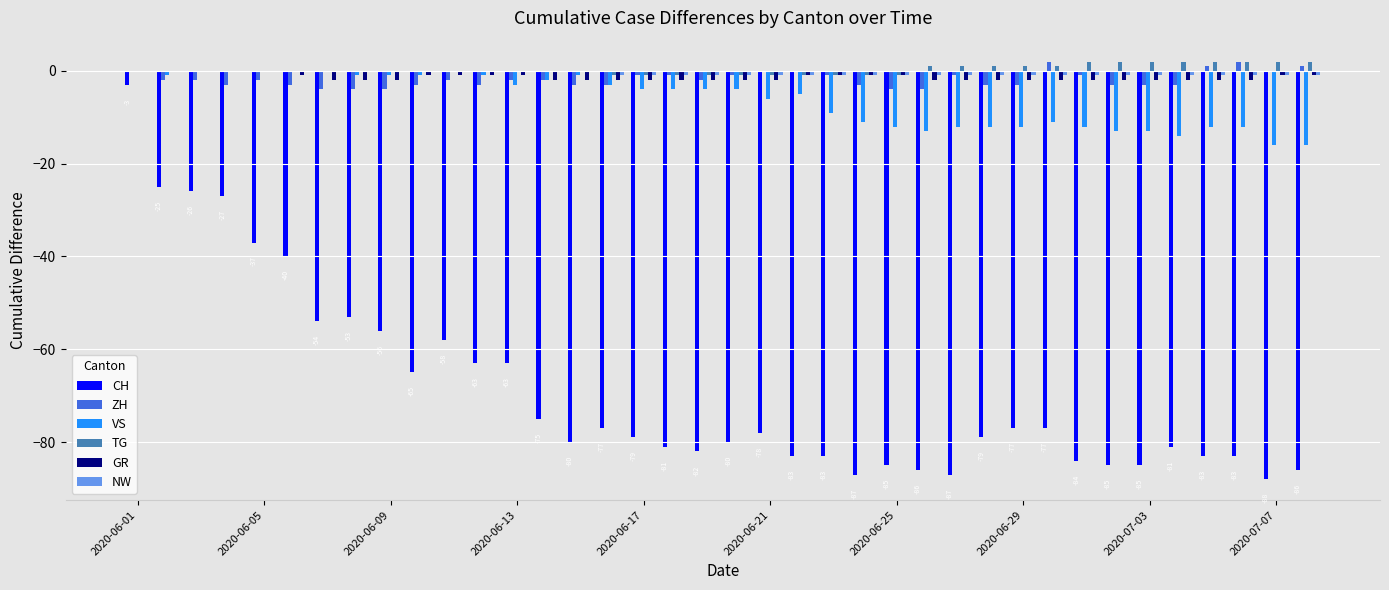

How many ZH values are between -3 and -1?

25